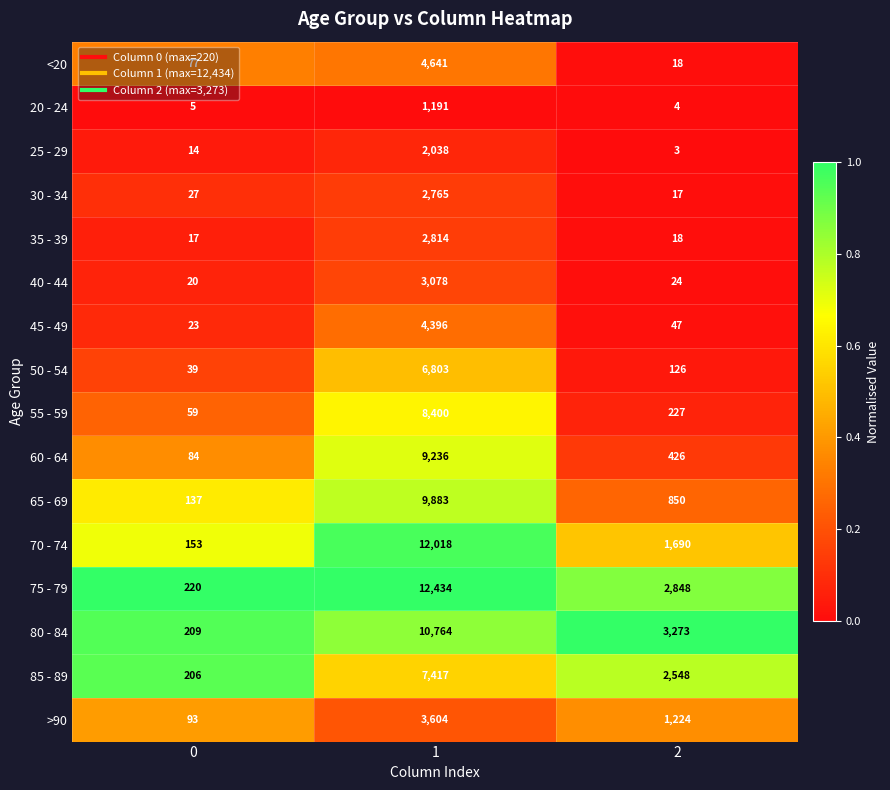

How many >90 values are between 93 and 3604?

3